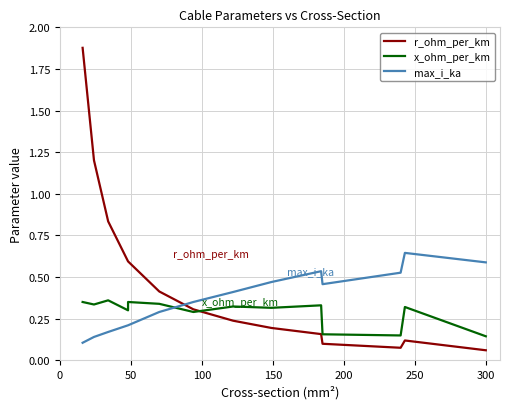

What is the difference between the maximum and minimum values in the max_i_ka series?

0.5